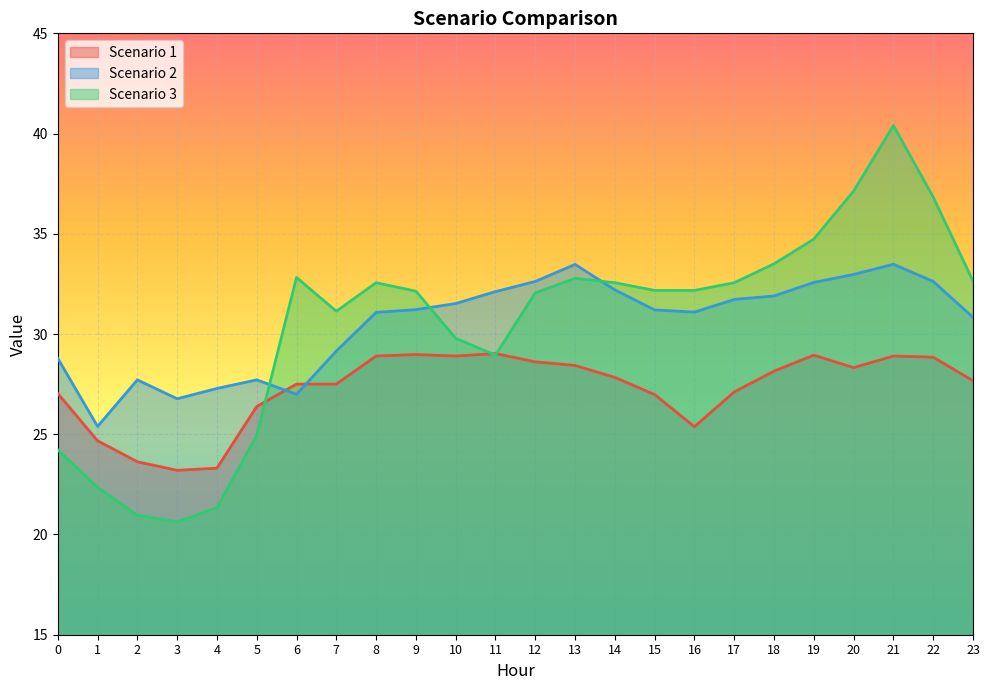

How many data points in Scenario 1 are above 27?

17